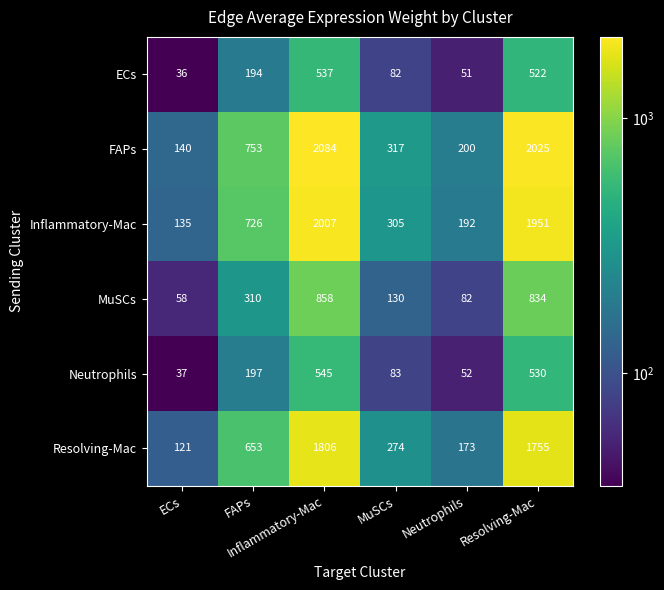

What is the maximum value shown in the chart?

2084